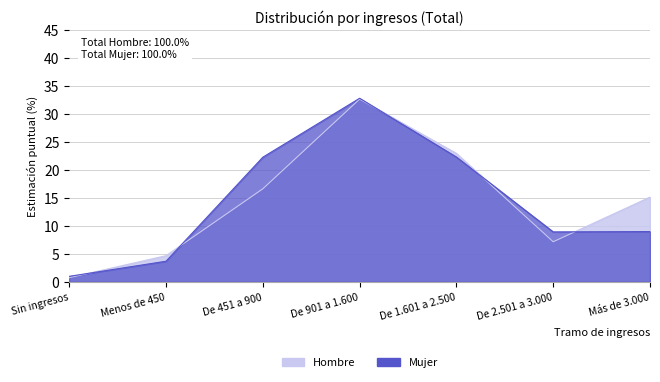

What is the value of the Hombre point at the 4th from the left?

32.7